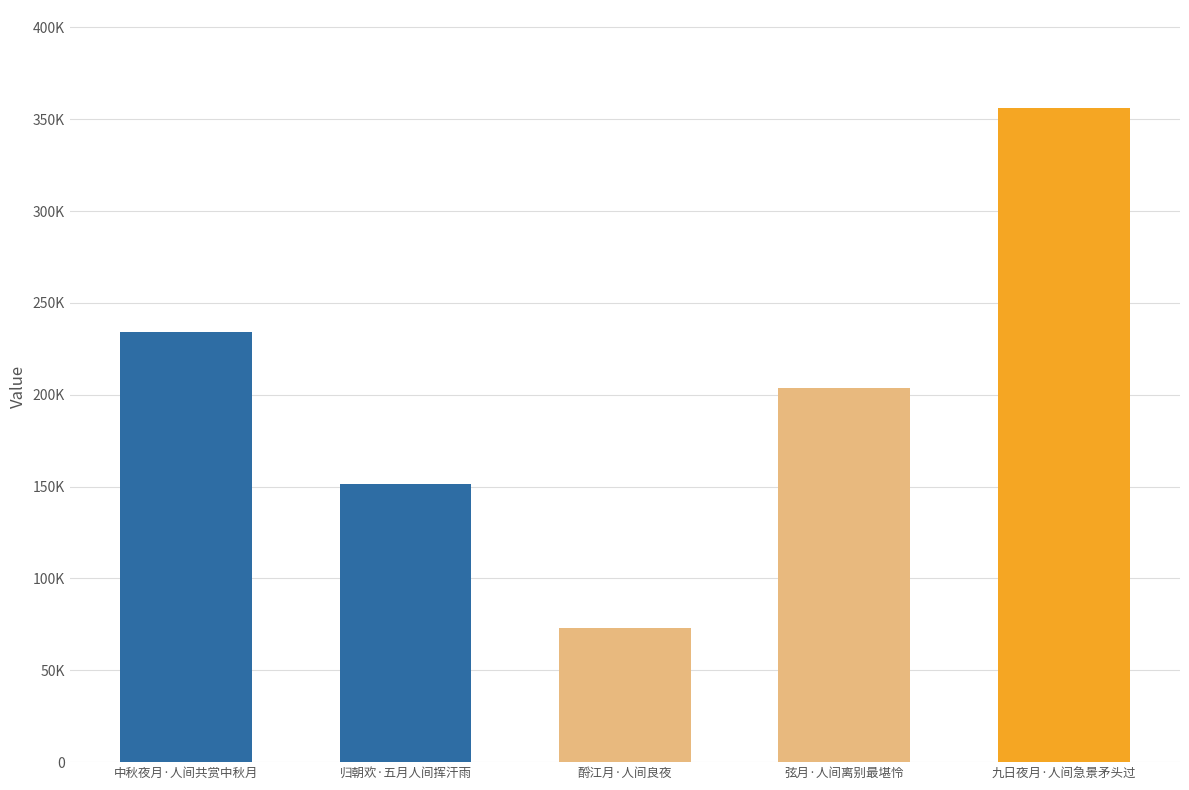

Where does the data first go above 203639?

中秋夜月·人间共赏中秋月